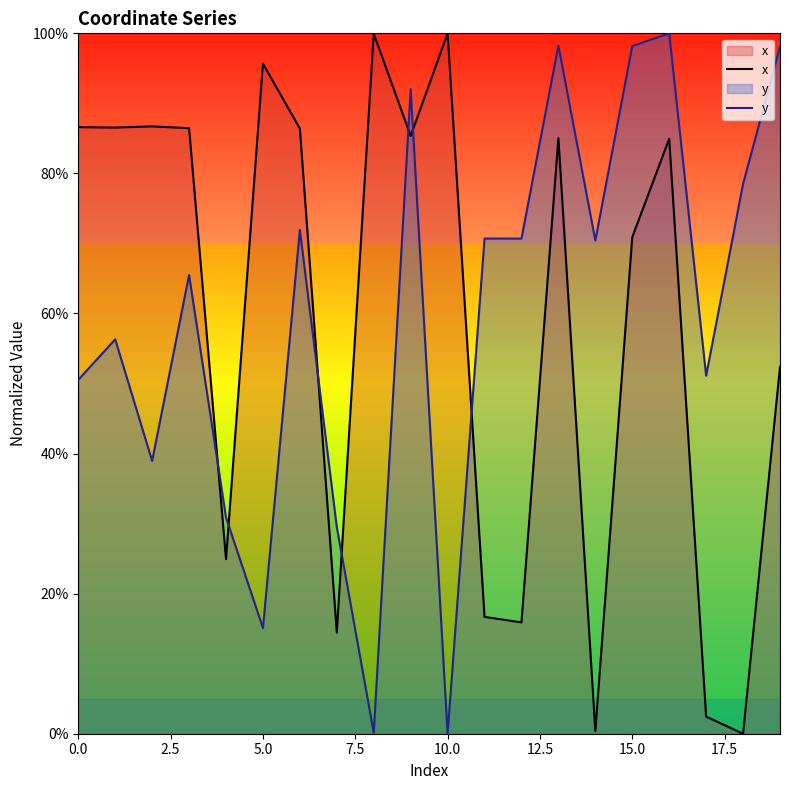

After their last crossing, which series has the higher values: y or x?

y